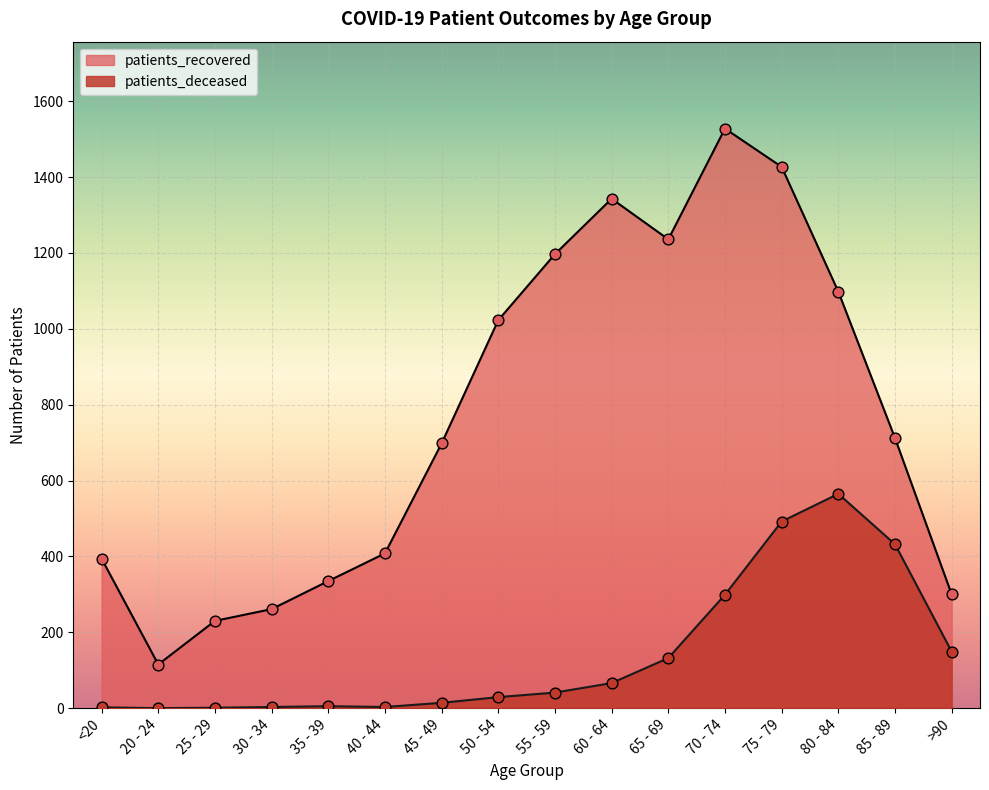

Which series reaches the minimum Y coordinate?

patients_deceased